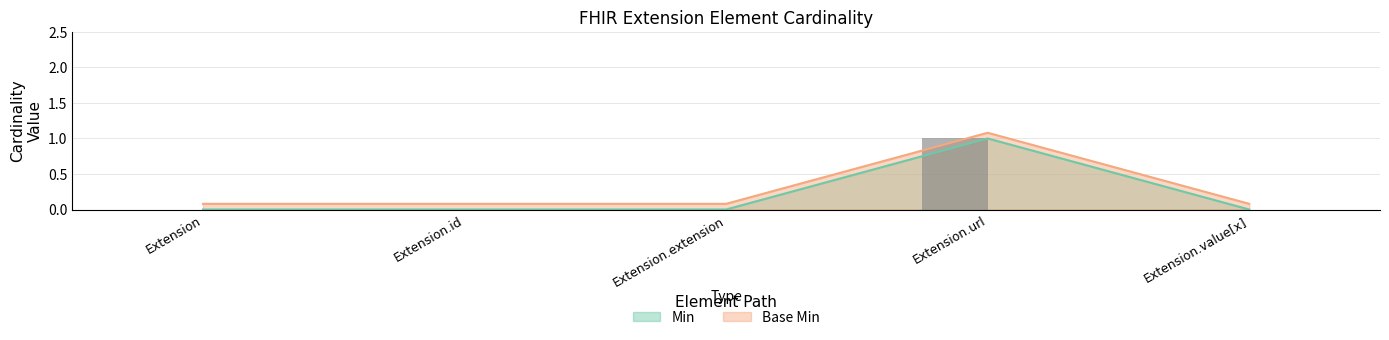

Which series changed the most between Extension.id and Extension.url?

Min